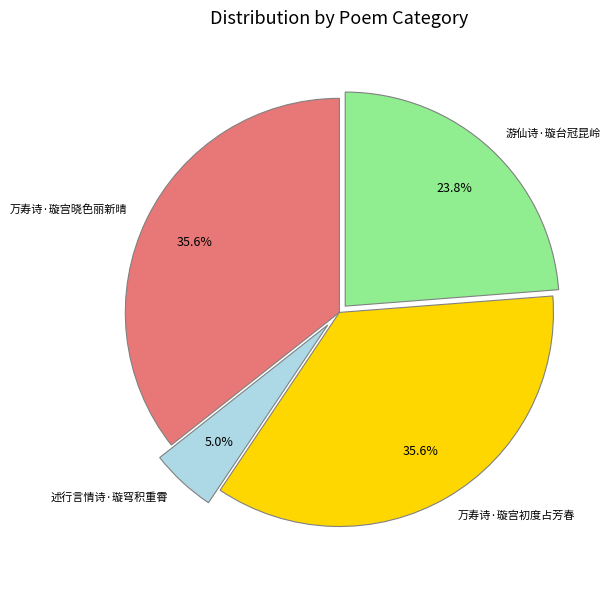

Is the sum of 万寿诗·璇宫晓色丽新晴 and 述行言情诗·璇穹积重霄 greater than half?

No